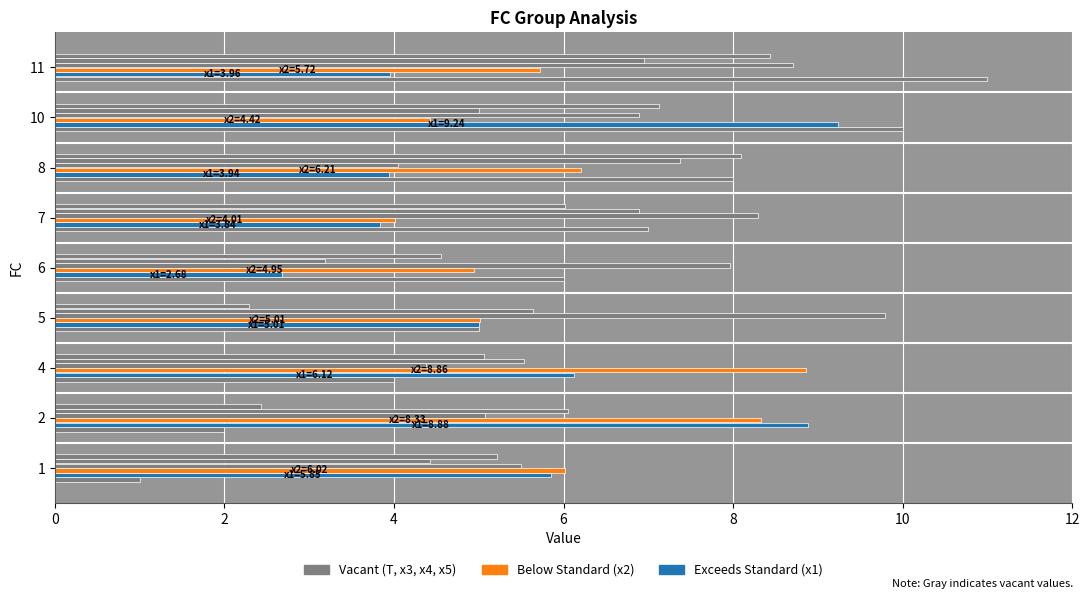

How many categories are shown in the chart?

9